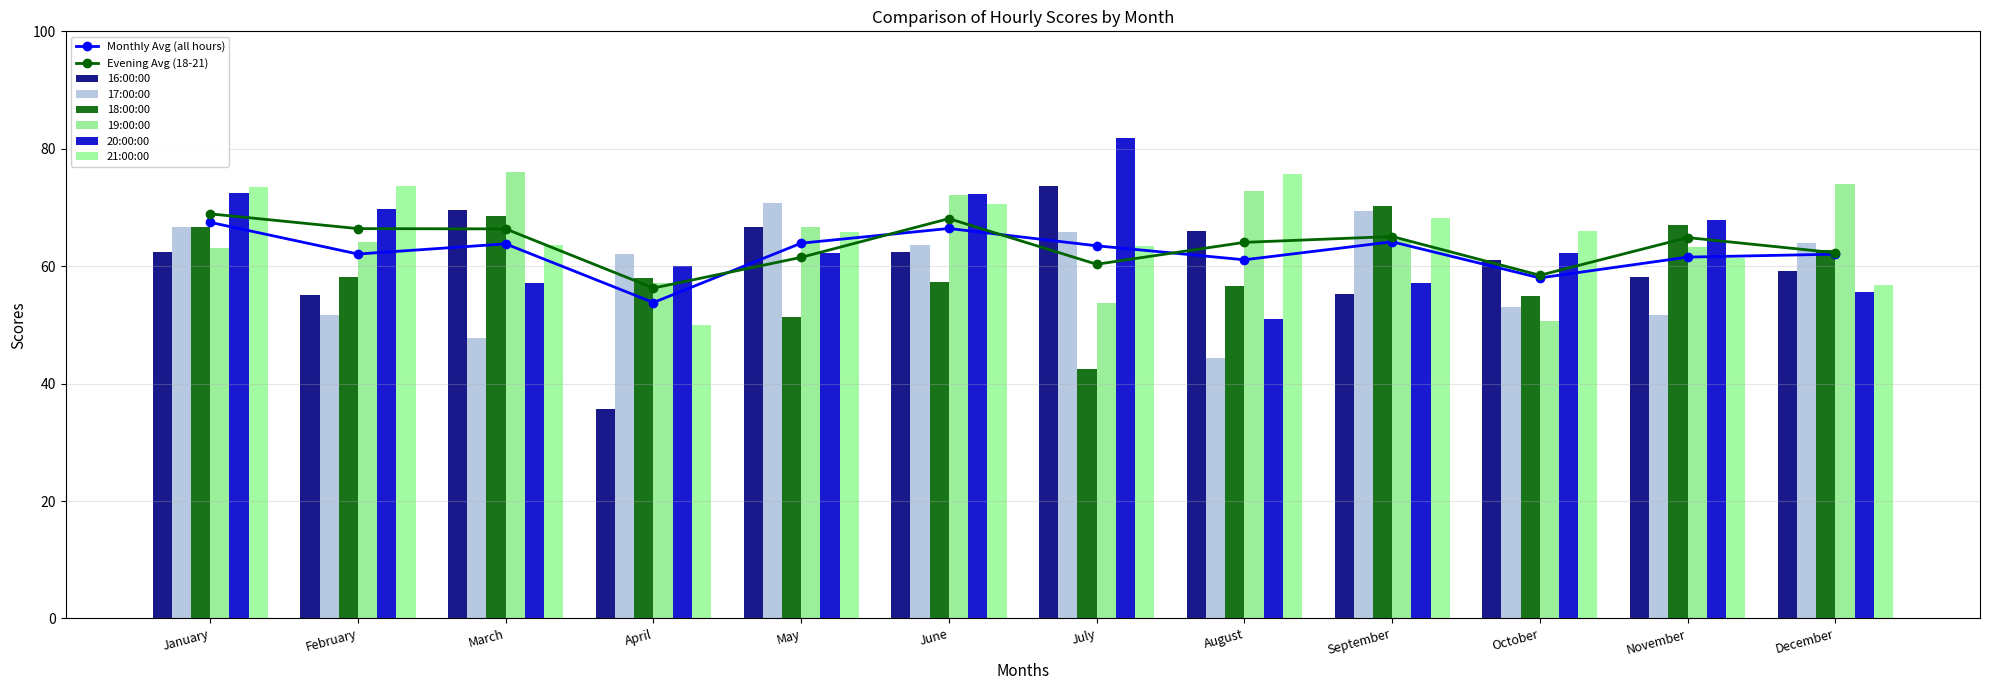

Does the chart contain any negative values?

No